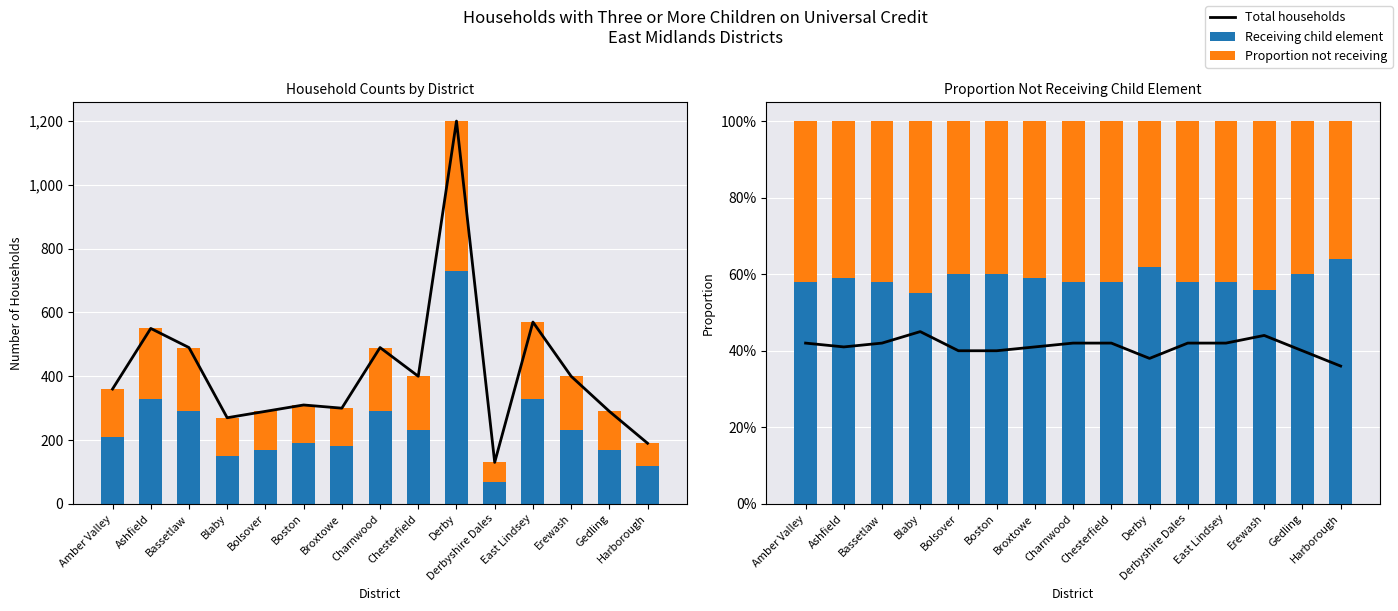

Reading left to right, extract all data points from this chart.

Total households: Amber Valley=360.0	Ashfield=550.0	Bassetlaw=490.0	Blaby=270.0	Bolsover=290.0	Boston=310.0	Broxtowe=300.0	Charnwood=490.0	Chesterfield=400.0	Derby=1200.0	Derbyshire Dales=130.0	East Lindsey=570.0	Erewash=400.0	Gedling=290.0	Harborough=190.0
Receiving child element: Amber Valley=210.0	Ashfield=330.0	Bassetlaw=290.0	Blaby=150.0	Bolsover=170.0	Boston=190.0	Broxtowe=180.0	Charnwood=290.0	Chesterfield=230.0	Derby=730.0	Derbyshire Dales=70.0	East Lindsey=330.0	Erewash=230.0	Gedling=170.0	Harborough=120.0
Not receiving child element: Amber Valley=150.0	Ashfield=220.0	Bassetlaw=200.0	Blaby=120.0	Bolsover=120.0	Boston=120.0	Broxtowe=120.0	Charnwood=200.0	Chesterfield=170.0	Derby=470.0	Derbyshire Dales=60.0	East Lindsey=240.0	Erewash=170.0	Gedling=120.0	Harborough=70.0
Proportion not receiving (line): Amber Valley=0.4	Ashfield=0.4	Bassetlaw=0.4	Blaby=0.5	Bolsover=0.4	Boston=0.4	Broxtowe=0.4	Charnwood=0.4	Chesterfield=0.4	Derby=0.4	Derbyshire Dales=0.4	East Lindsey=0.4	Erewash=0.4	Gedling=0.4	Harborough=0.4
Proportion receiving: Amber Valley=0.6	Ashfield=0.6	Bassetlaw=0.6	Blaby=0.6	Bolsover=0.6	Boston=0.6	Broxtowe=0.6	Charnwood=0.6	Chesterfield=0.6	Derby=0.6	Derbyshire Dales=0.6	East Lindsey=0.6	Erewash=0.6	Gedling=0.6	Harborough=0.6
Proportion not receiving: Amber Valley=0.4	Ashfield=0.4	Bassetlaw=0.4	Blaby=0.4	Bolsover=0.4	Boston=0.4	Broxtowe=0.4	Charnwood=0.4	Chesterfield=0.4	Derby=0.4	Derbyshire Dales=0.4	East Lindsey=0.4	Erewash=0.4	Gedling=0.4	Harborough=0.4